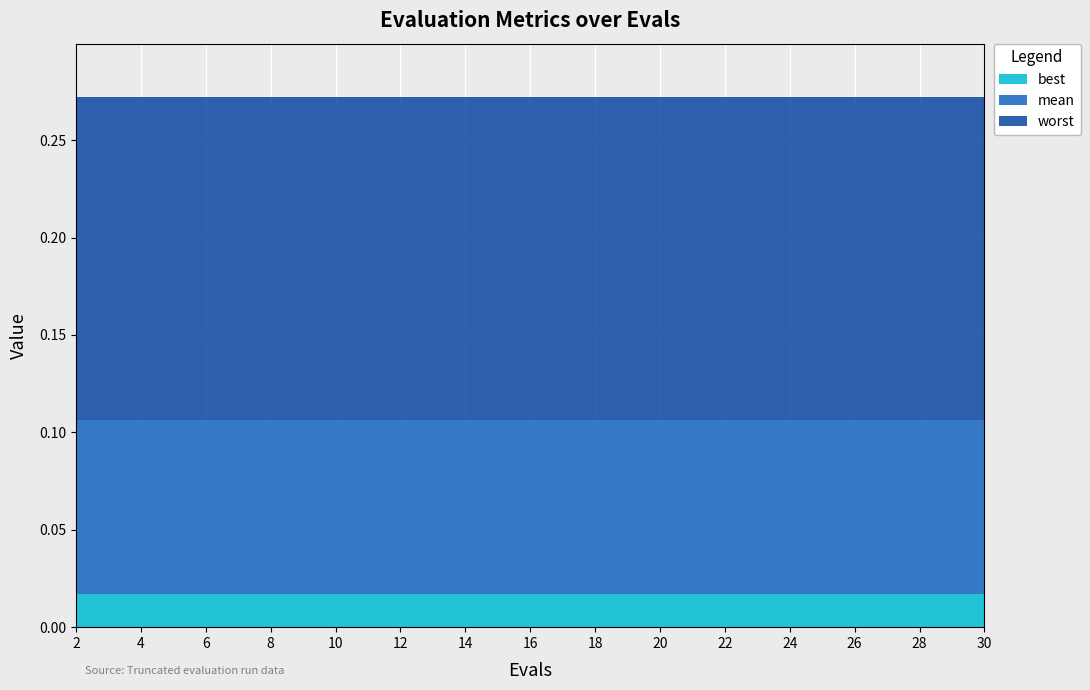

Reading left to right, extract all data points from this chart.

mean: 2=0.1	4=0.1	6=0.1	8=0.1	10=0.1	12=0.1	14=0.1	16=0.1	18=0.1	20=0.1	22=0.1	24=0.1	26=0.1	28=0.1	30=0.1
best: 2=0.0	4=0.0	6=0.0	8=0.0	10=0.0	12=0.0	14=0.0	16=0.0	18=0.0	20=0.0	22=0.0	24=0.0	26=0.0	28=0.0	30=0.0
worst: 2=0.3	4=0.3	6=0.3	8=0.3	10=0.3	12=0.3	14=0.3	16=0.3	18=0.3	20=0.3	22=0.3	24=0.3	26=0.3	28=0.3	30=0.3